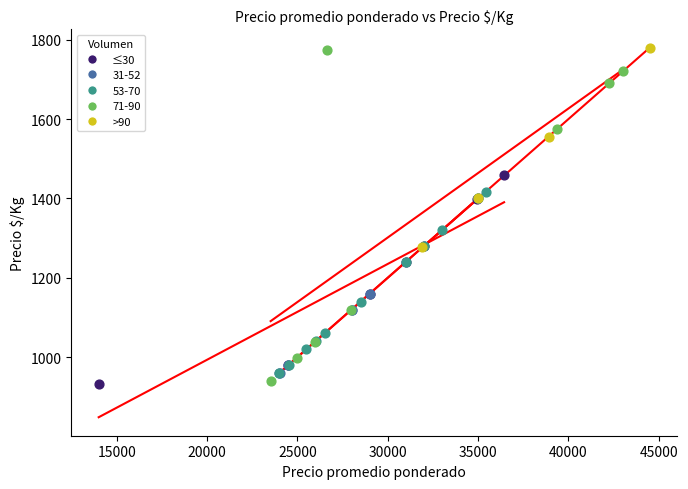

Which series has the widest spread of Y values?

71-90